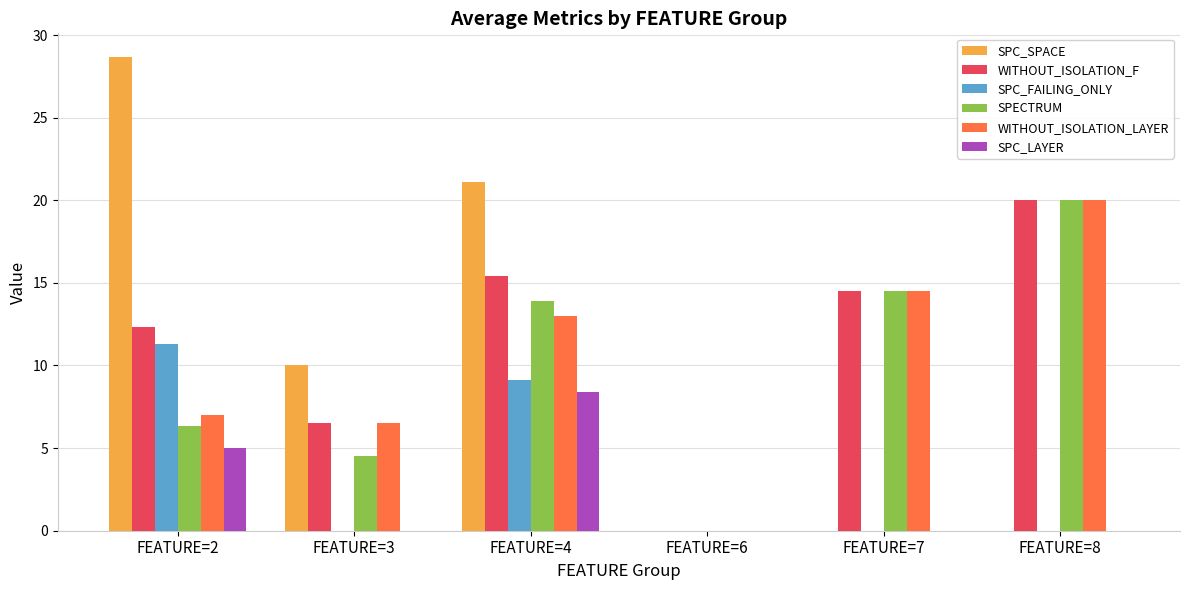

How many data points does each series have?

6